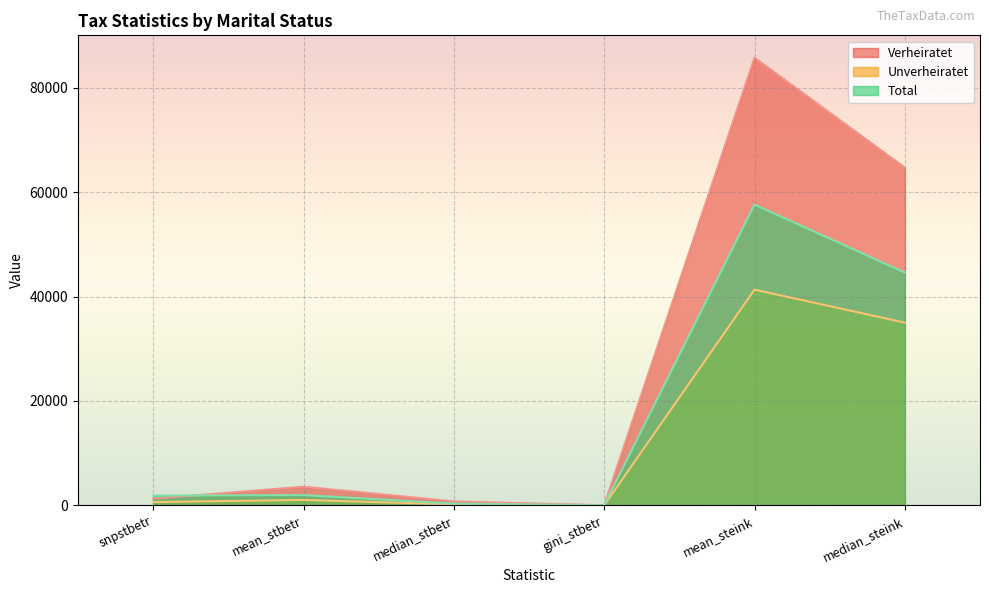

Rank the series at mean_stbetr from highest to lowest value.

Verheiratet, Total, Unverheiratet